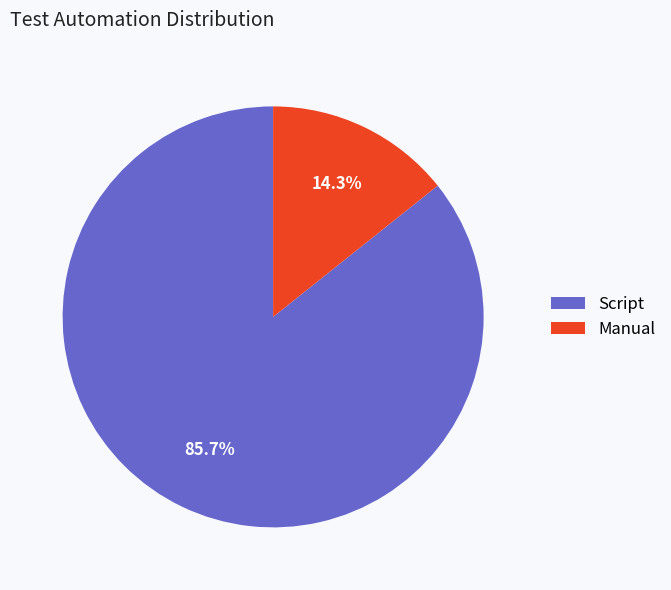

What portion of the pie excludes Script?

14.3%